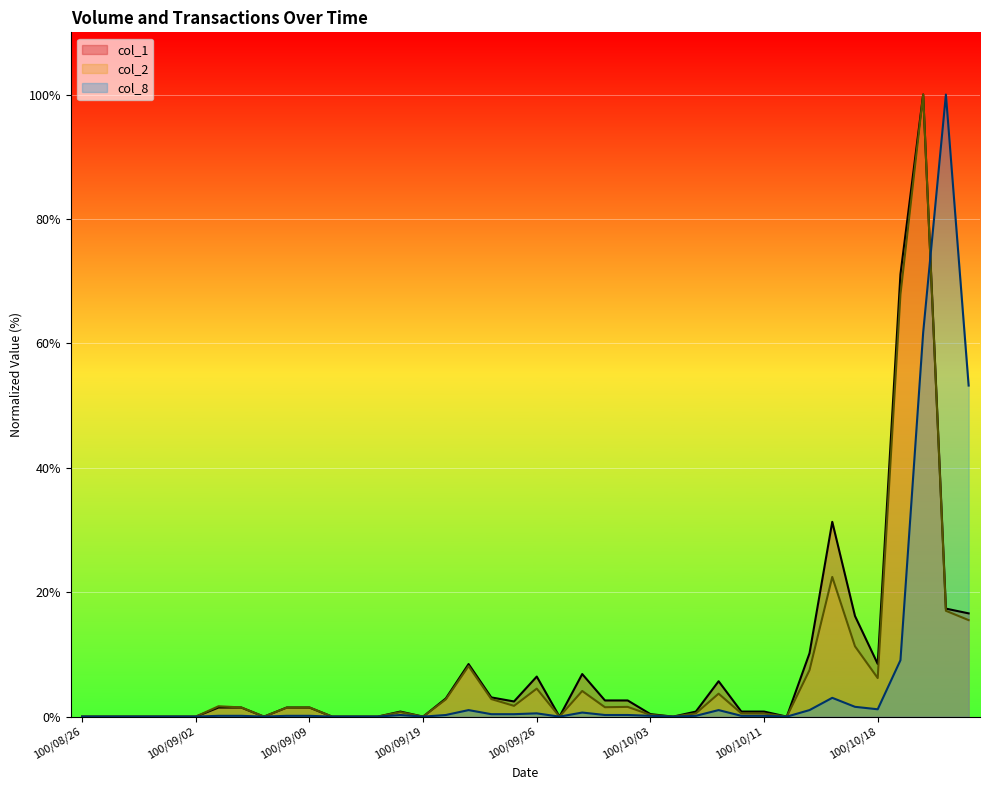

Reading left to right, list all the values displayed in this chart.

col_1: 0.0	0.0	0.0	0.0	0.0	0.0	1.5	1.5	0.0	1.5	1.5	0.0	0.0	0.0	0.8	0.0	2.9	8.5	3.1	2.4	6.4	0.0	6.8	2.6	2.6	0.4	0.0	0.8	5.7	0.8	0.8	0.0	10.2	31.3	16.2	8.5	71.1	100.0	17.4	16.6
col_2: 0.0	0.0	0.0	0.0	0.0	0.0	1.7	1.5	0.0	1.4	1.5	0.0	0.0	0.0	0.7	0.0	2.8	8.1	2.8	1.7	4.5	0.0	4.1	1.5	1.6	0.3	0.0	0.5	3.7	0.5	0.5	0.0	7.5	22.5	11.3	6.2	67.9	100.0	17.0	15.5
col_8: 0.0	0.0	0.0	0.0	0.0	0.0	0.1	0.1	0.0	0.1	0.1	0.0	0.0	0.0	0.3	0.0	0.3	1.1	0.4	0.4	0.5	0.0	0.7	0.3	0.3	0.1	0.0	0.1	1.1	0.1	0.1	0.0	1.1	3.0	1.6	1.2	9.1	61.8	100.0	53.2